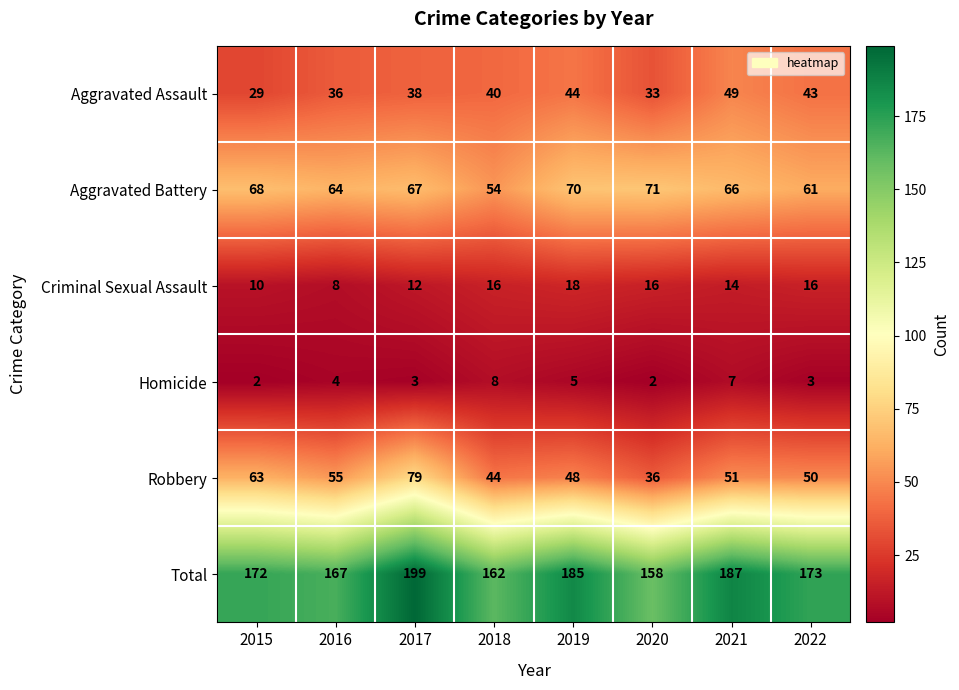

What is the greatest value displayed?

199